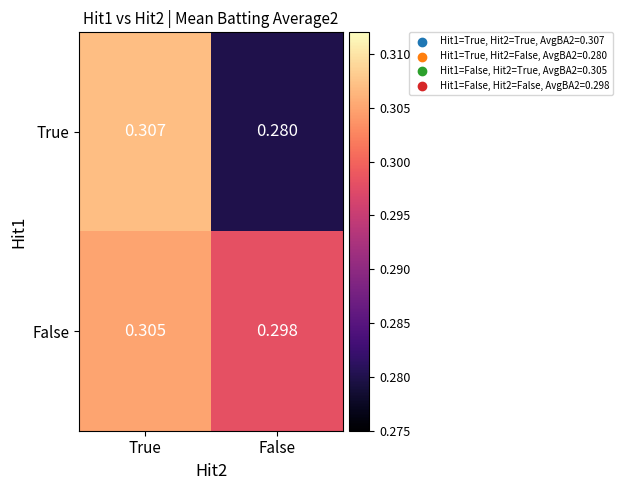

What is the total value across all series at True?

0.6